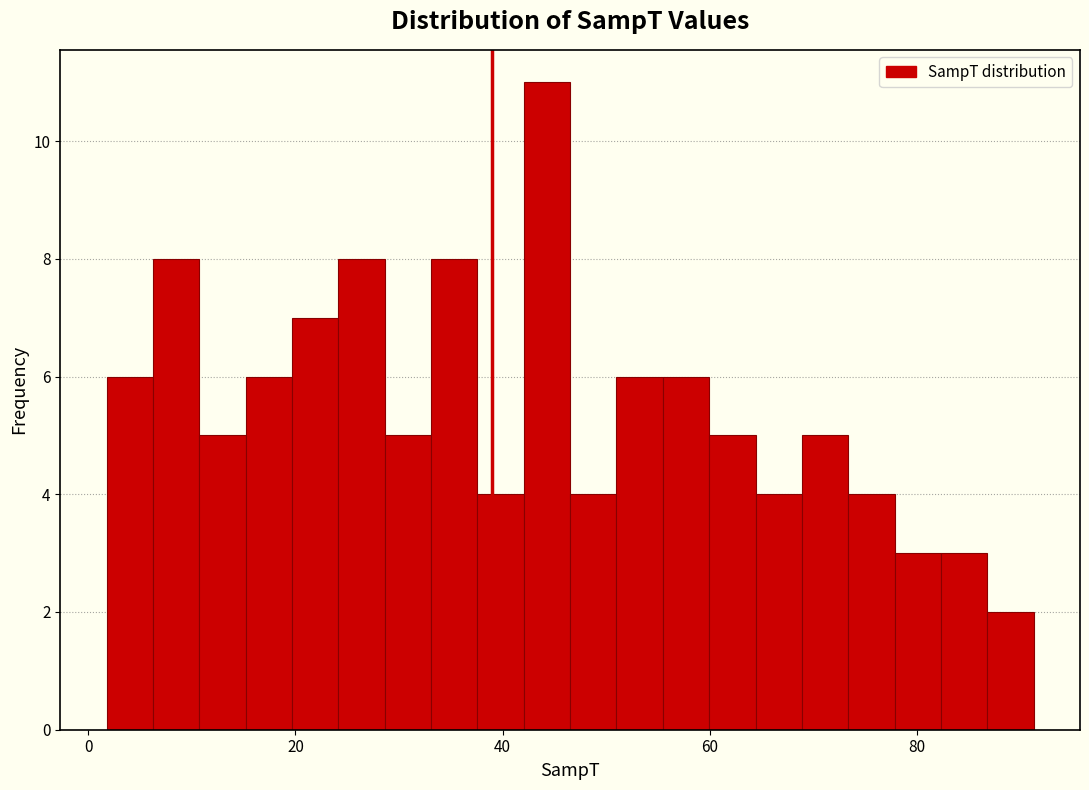

Read against the x-axis, roughly where is the centre of the tallest bar?

44